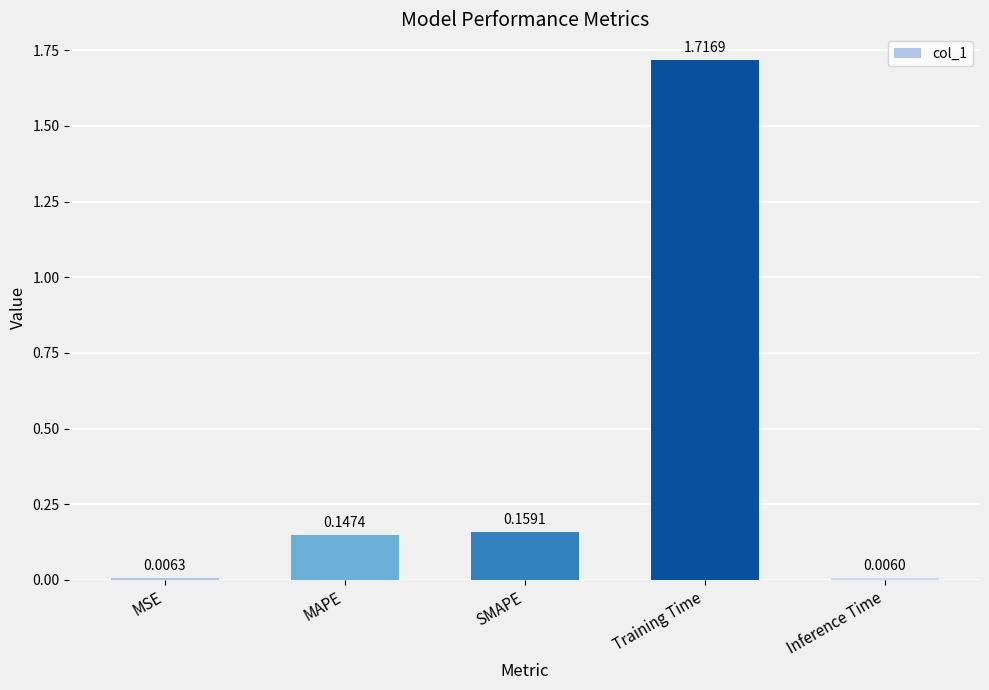

Rank the categories by value from highest to lowest.

Training Time, SMAPE, MAPE, MSE, Inference Time